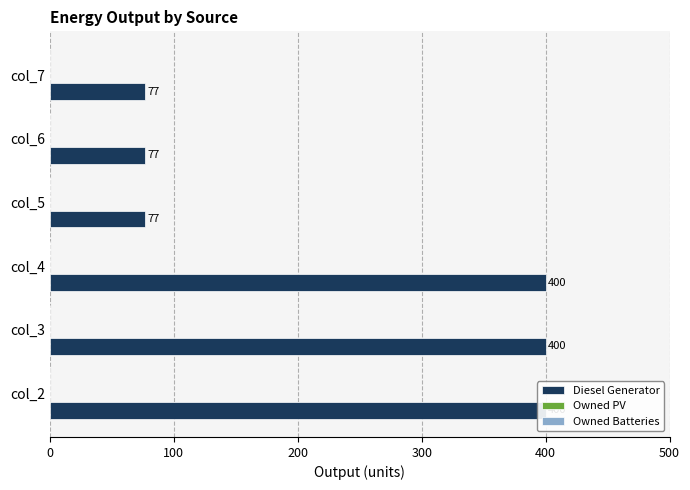

The Owned PV series shows 0.2 at 300. True or false?

False